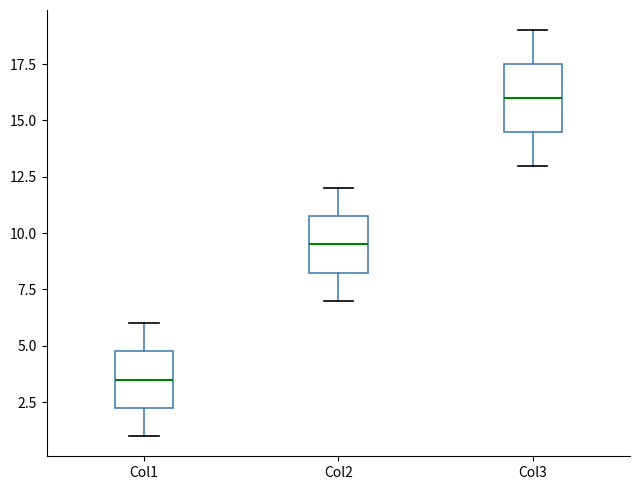

Where is the upper edge of the box for Col3 on the y-axis? The values are not printed on the chart, so give them approximately, as read against the axis.

17.5